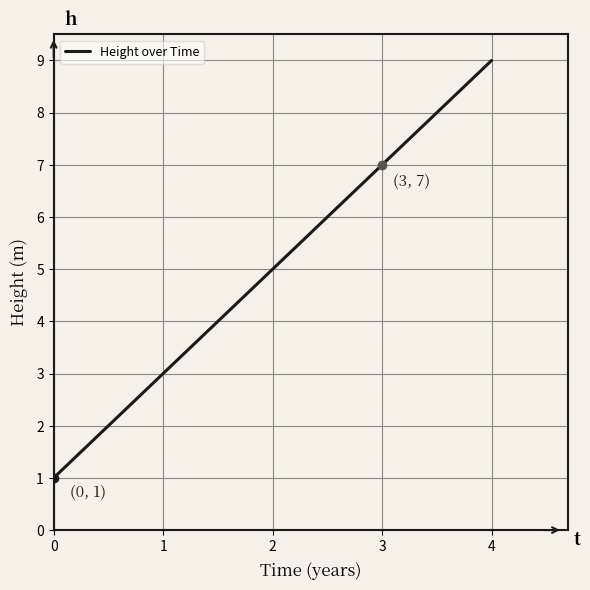

Reading left to right, extract all data points from this chart.

0=1	1=3	2=5	3=7	4=9